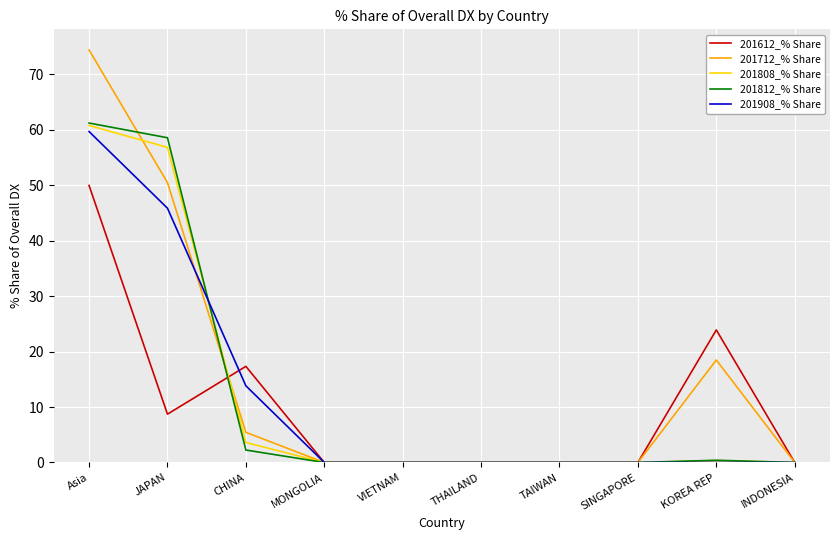

What is the difference between the maximum and minimum values in the 201908_% Share series?

59.7